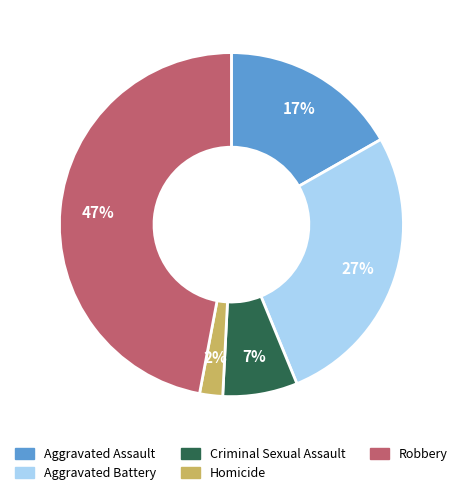

To the nearest percent, what percentage of the pie is Criminal Sexual Assault?

7%